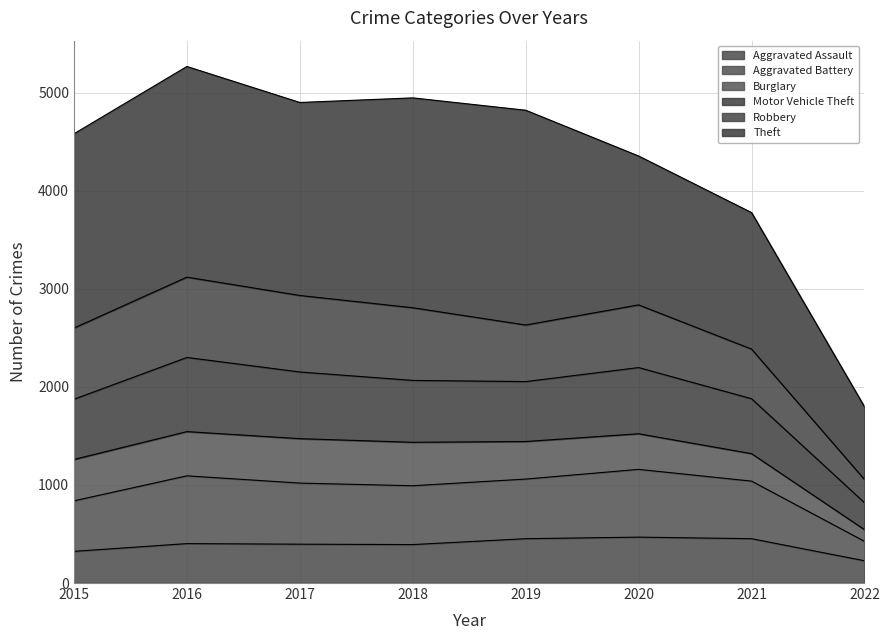

In Aggravated Assault, how many points are lower than both neighbors (excluding endpoints)?

1